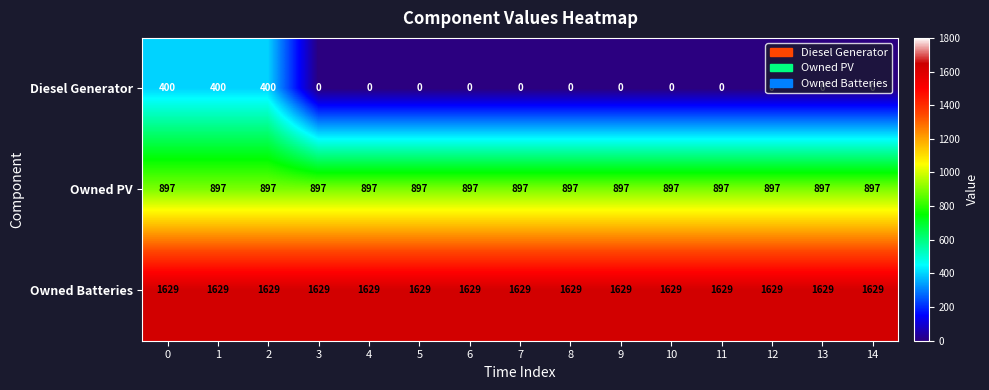

Which series has the largest total across all categories?

Owned Batteries